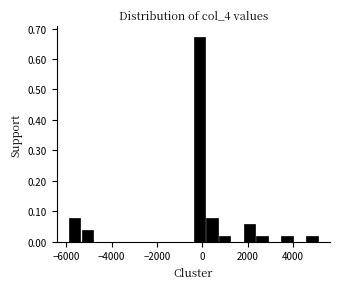

Read against the x-axis, roughly where is the centre of the tallest bar?

-200